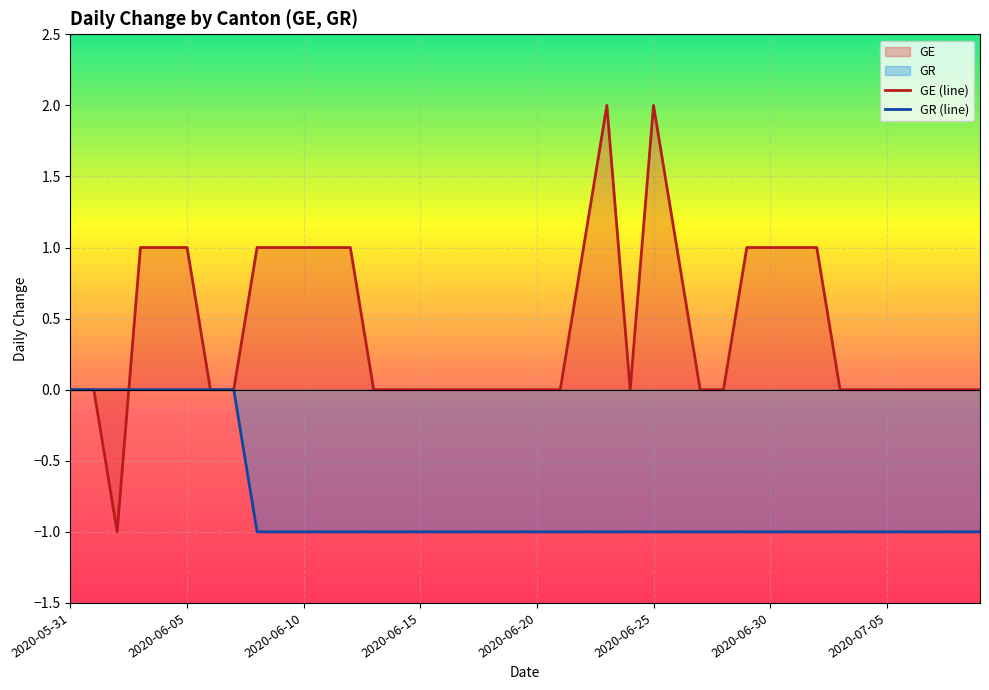

Rank the series by their maximum value, from lowest to highest.

GR (line), GE (line)